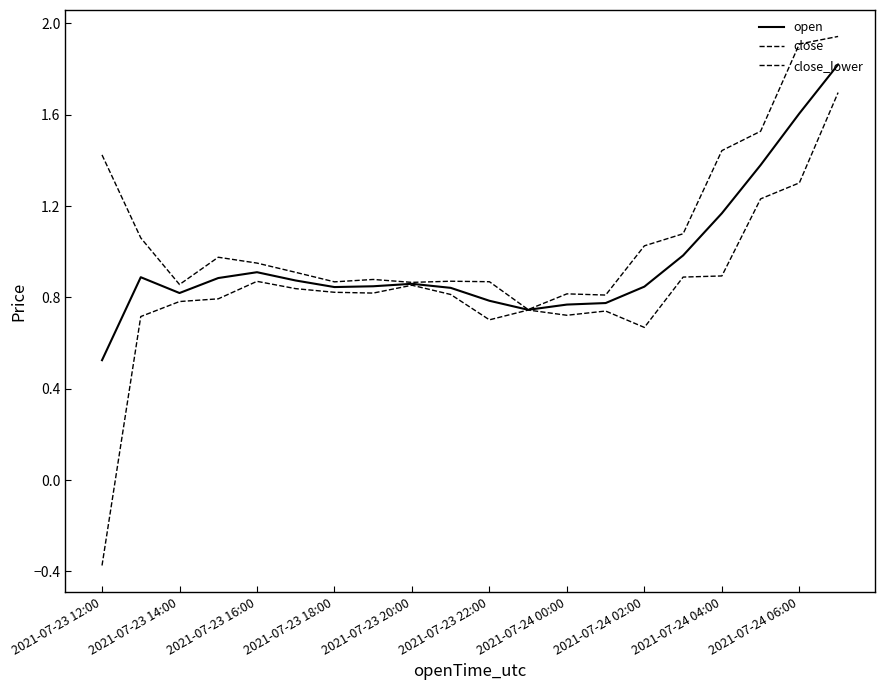

How many lines are shown in the chart?

3